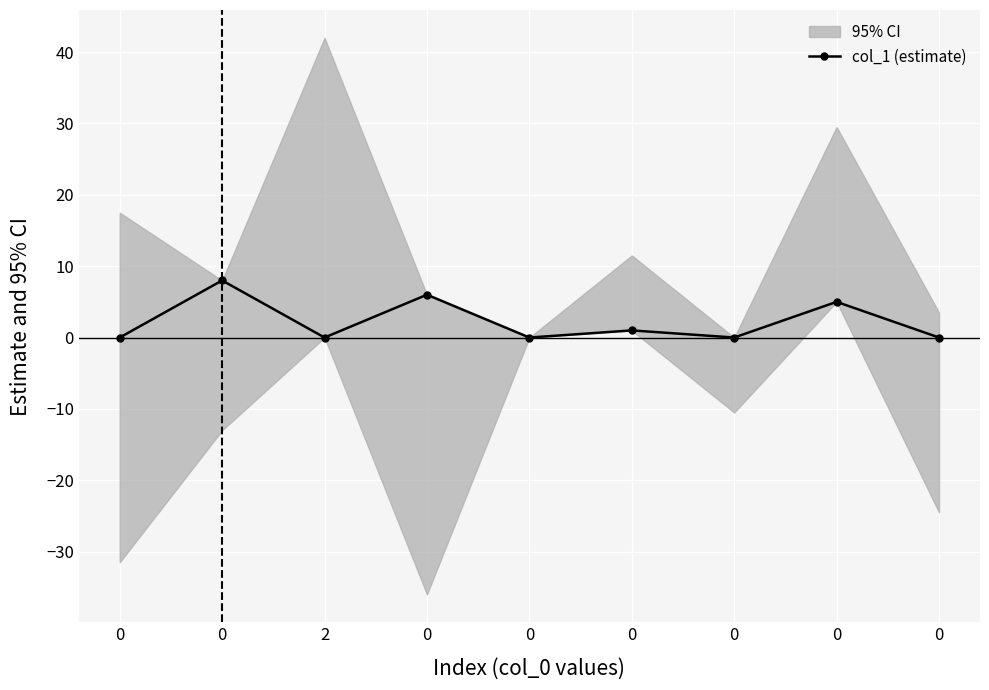

Count the number of categories in the chart.

9